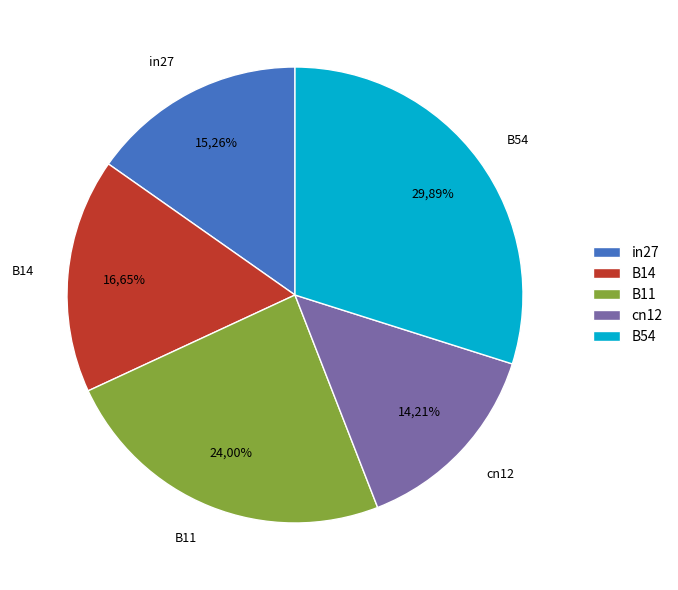

Do B11 and B54 together represent more than half of the pie?

Yes